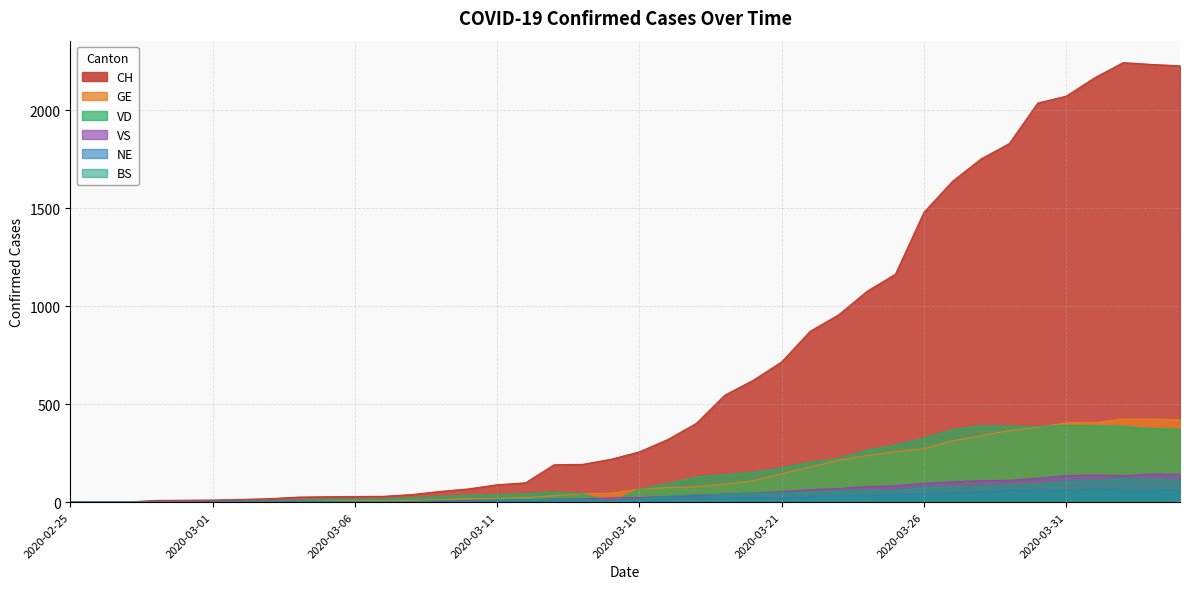

At how many categories does at least one series exceed 4?

37